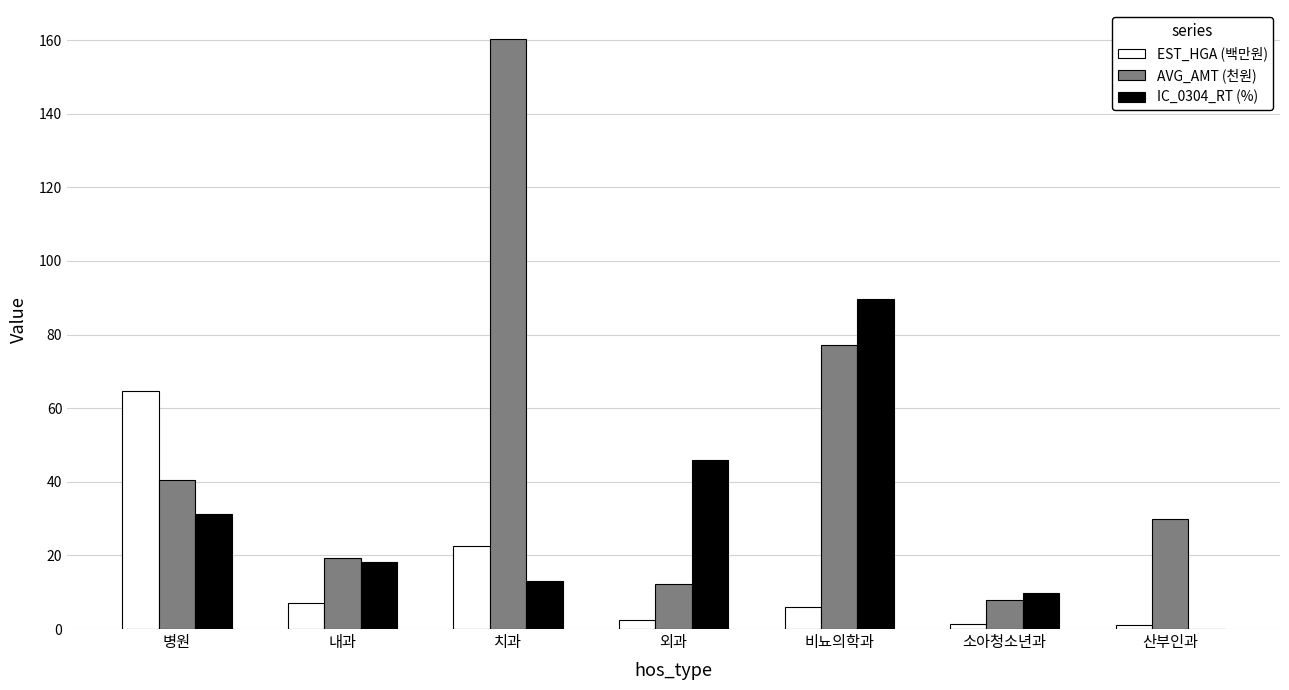

Is it true that AVG_AMT (천원) equals 160.2 at 치과?

True